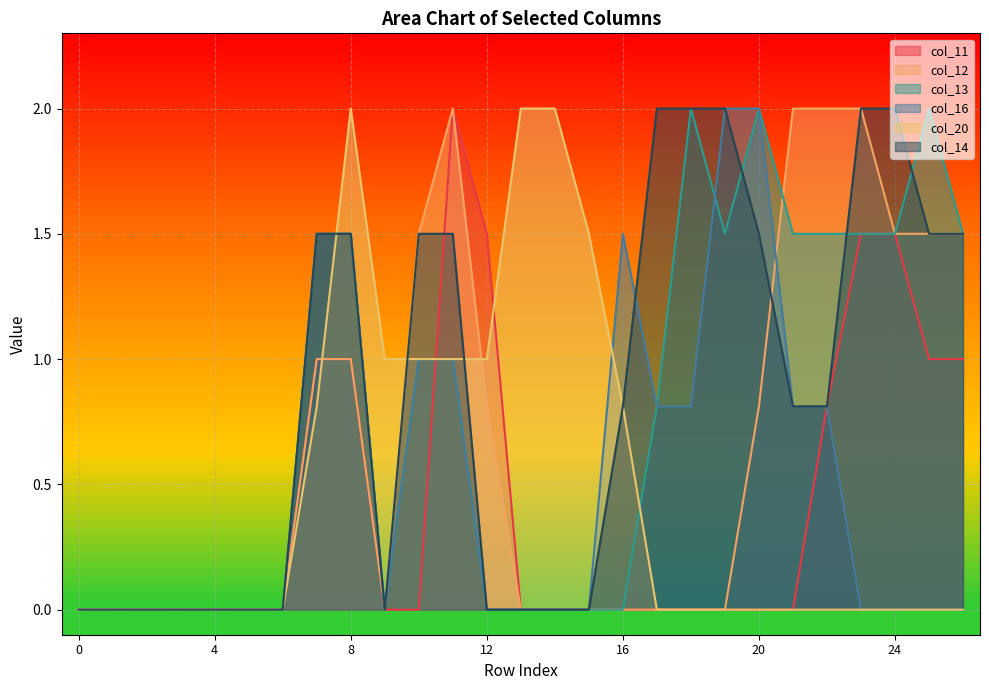

How many categories are shown in the chart?

27